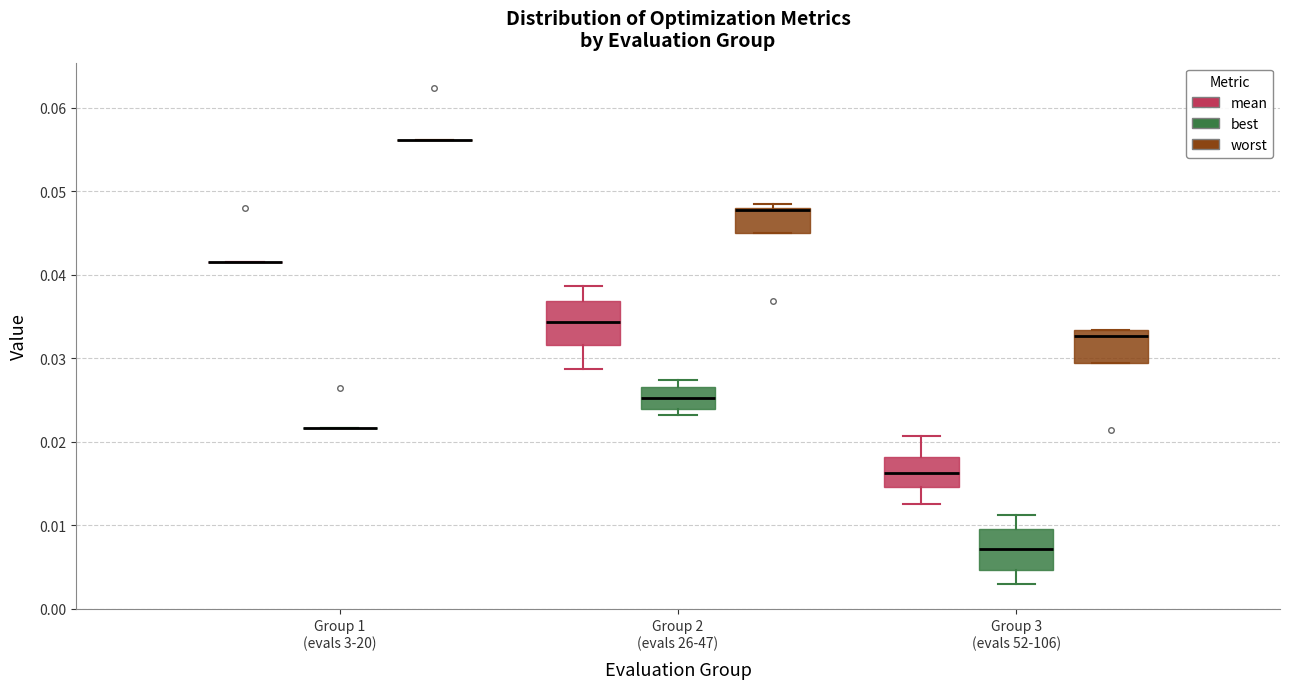

Where is the lower edge of the box for Group 3 (evals 52-106) (best) on the y-axis? The values are not printed on the chart, so give them approximately, as read against the axis.

0.005